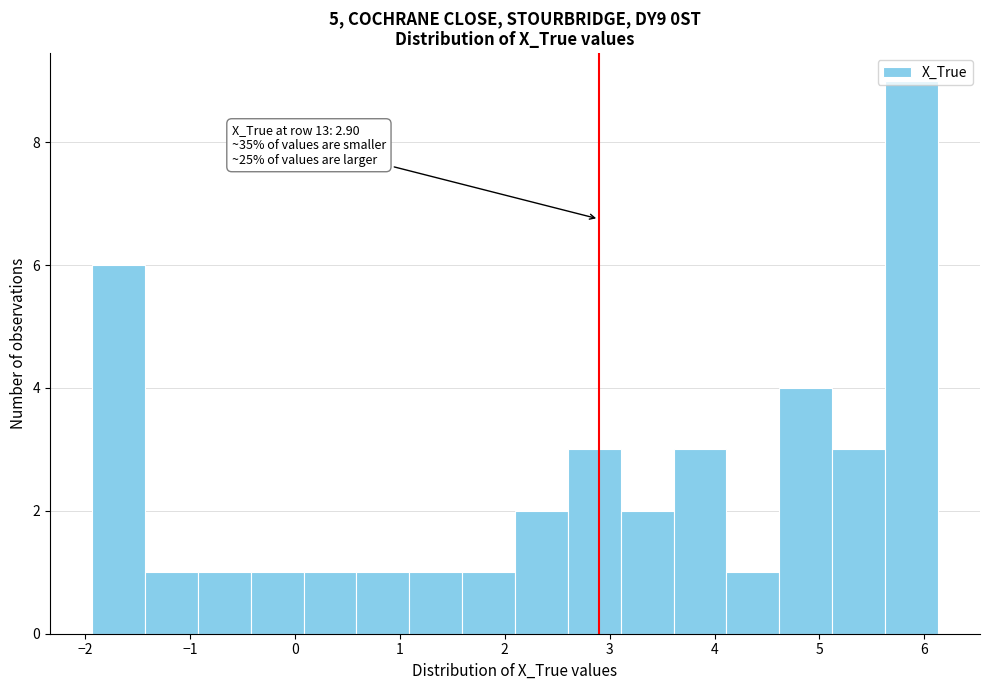

Over which range of the x-axis is the bar tallest?

5.6 to 6.1